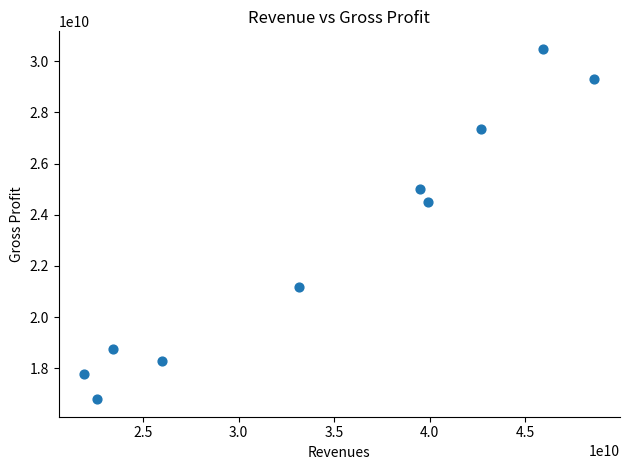

What Y value in the scatter plot is closest to 23639520855?

24485086594.0